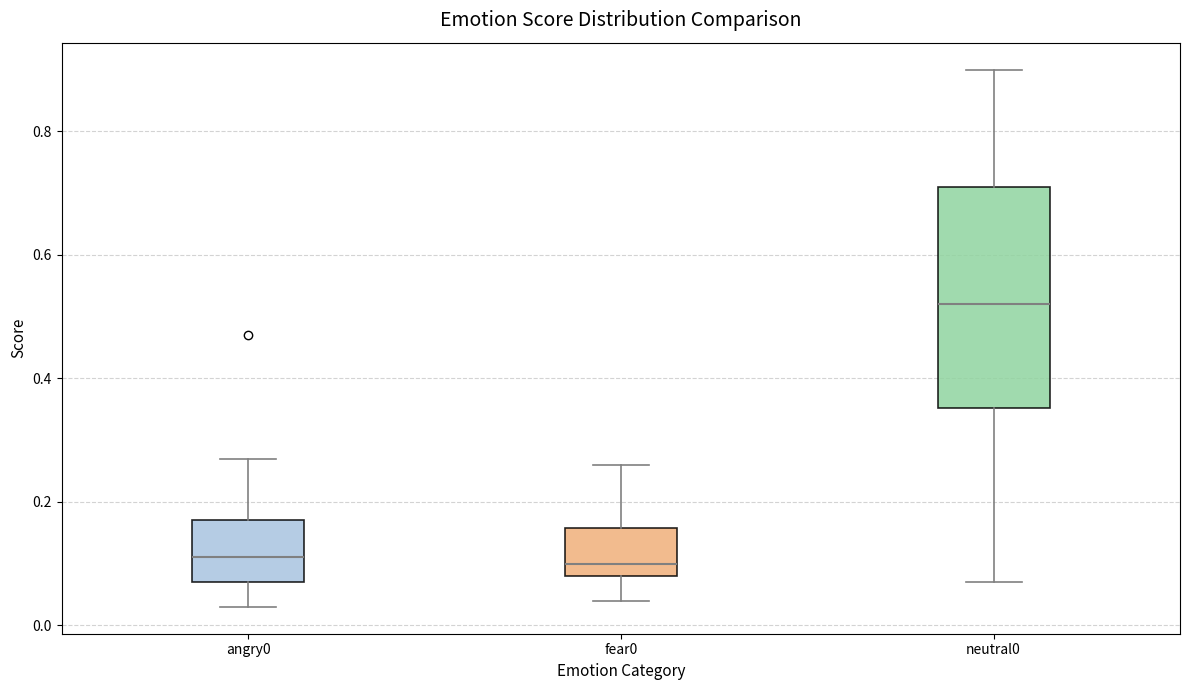

Comparing the boxes themselves (not the whiskers), which one is the tallest?

neutral0